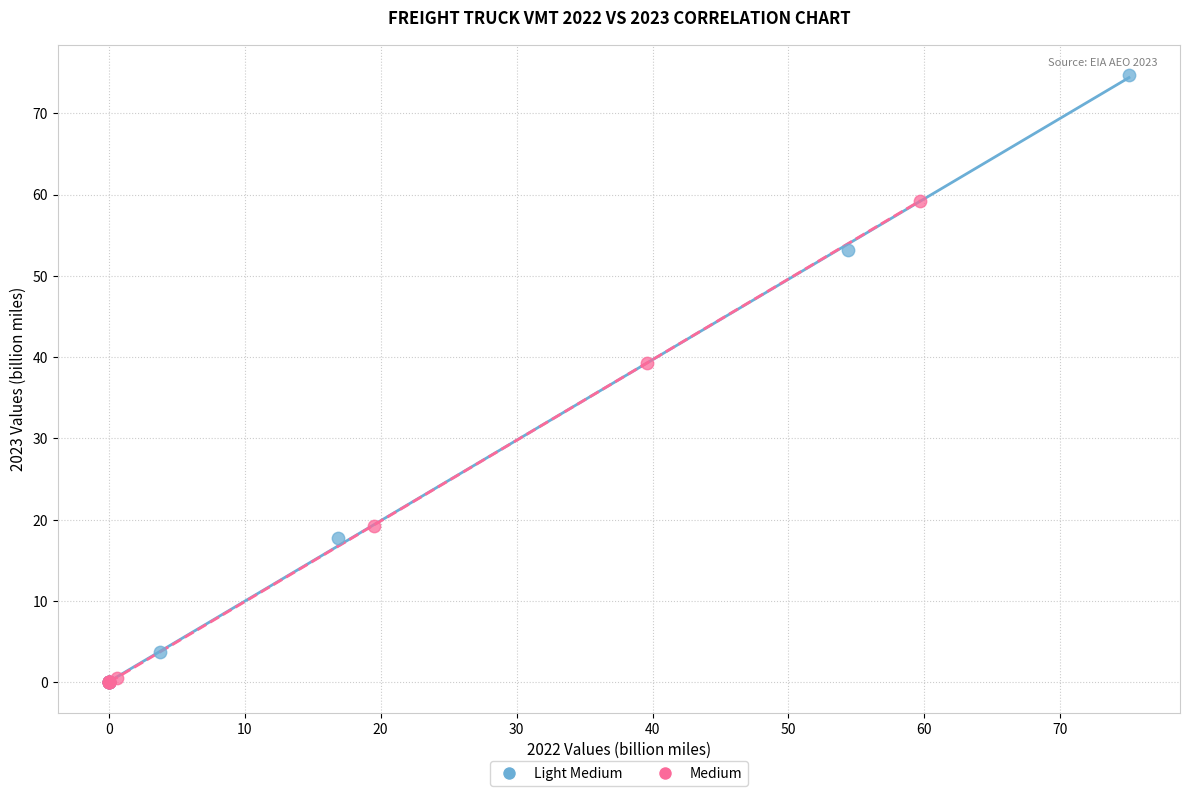

Which series contains the highest Y value?

Light Medium